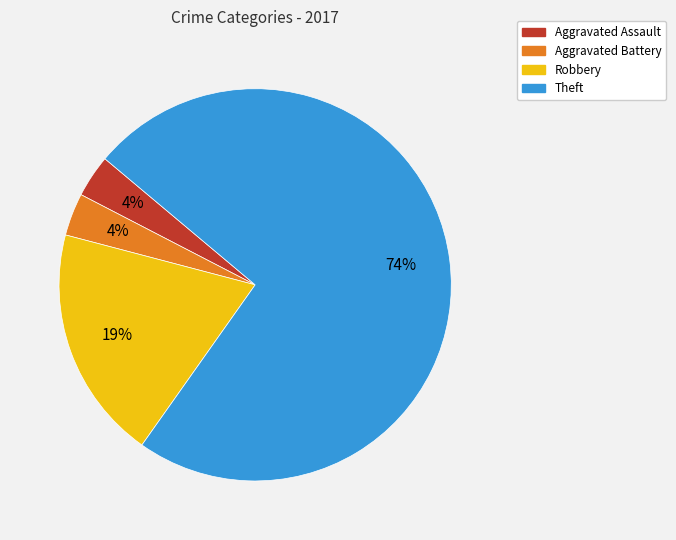

What is the ratio of the value at Aggravated Battery to the value at Aggravated Assault?

1.0